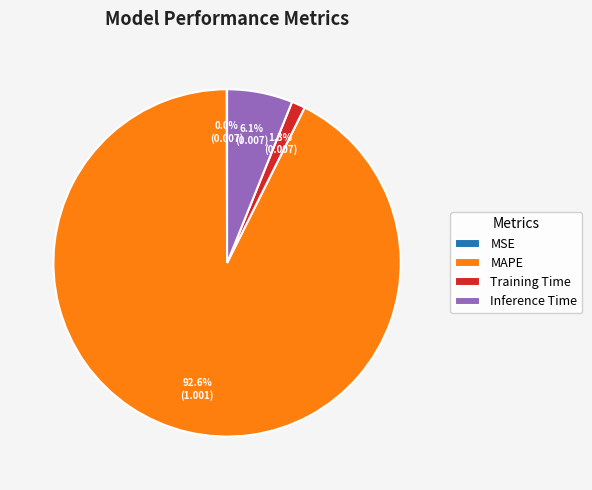

Combined, do MAPE and Training Time account for over 50%?

Yes